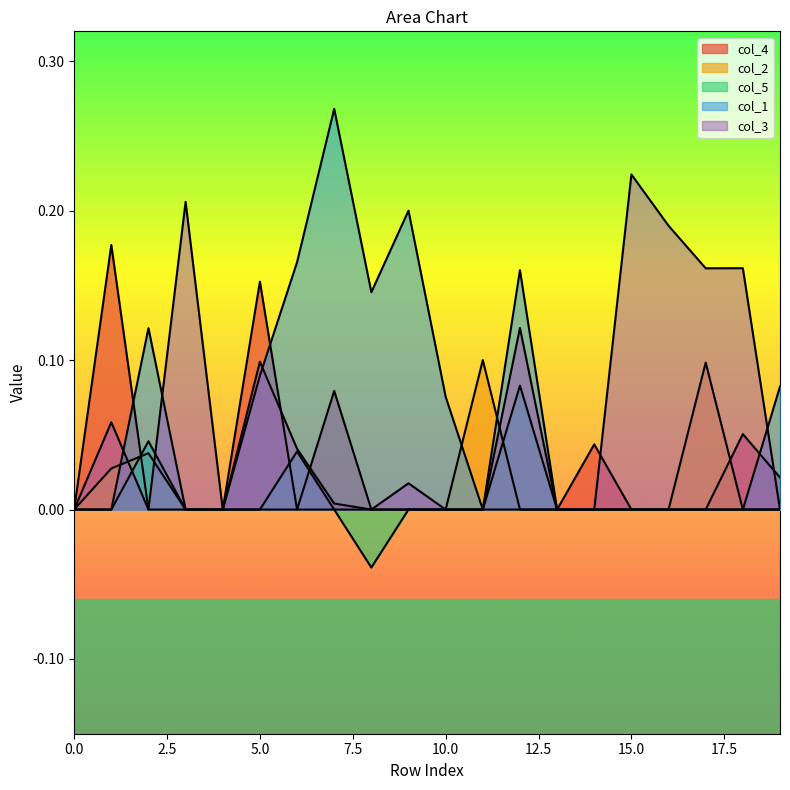

What is the difference between the maximum and minimum values in the col_1 series?

0.3